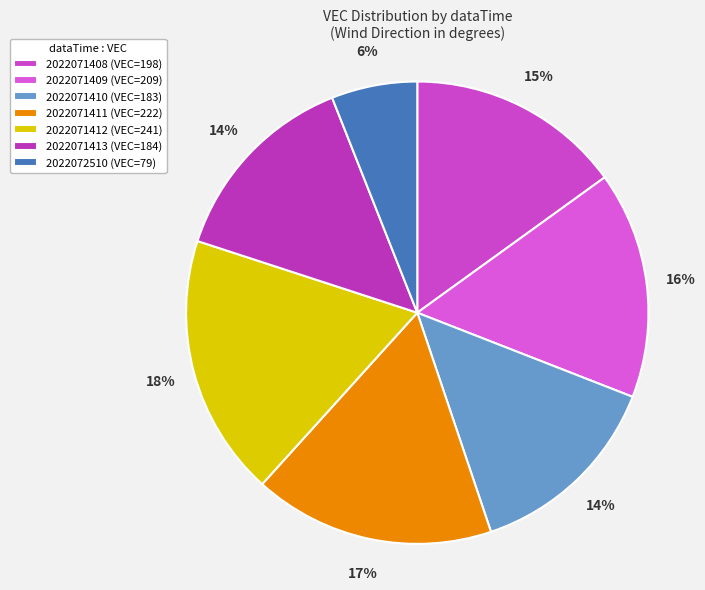

Combined, do 2022071409 and 2022071413 account for over 50%?

No